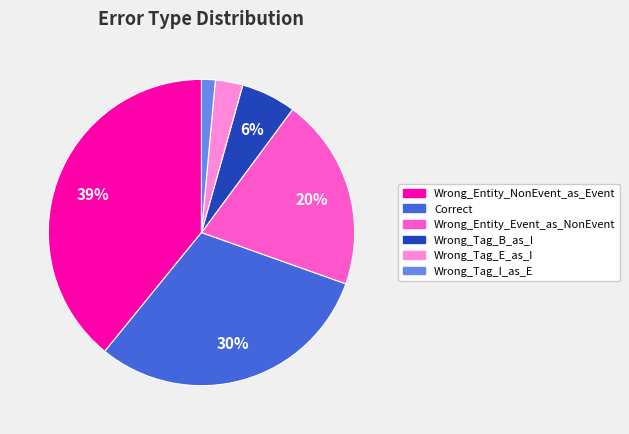

How many segments does this pie chart have?

6